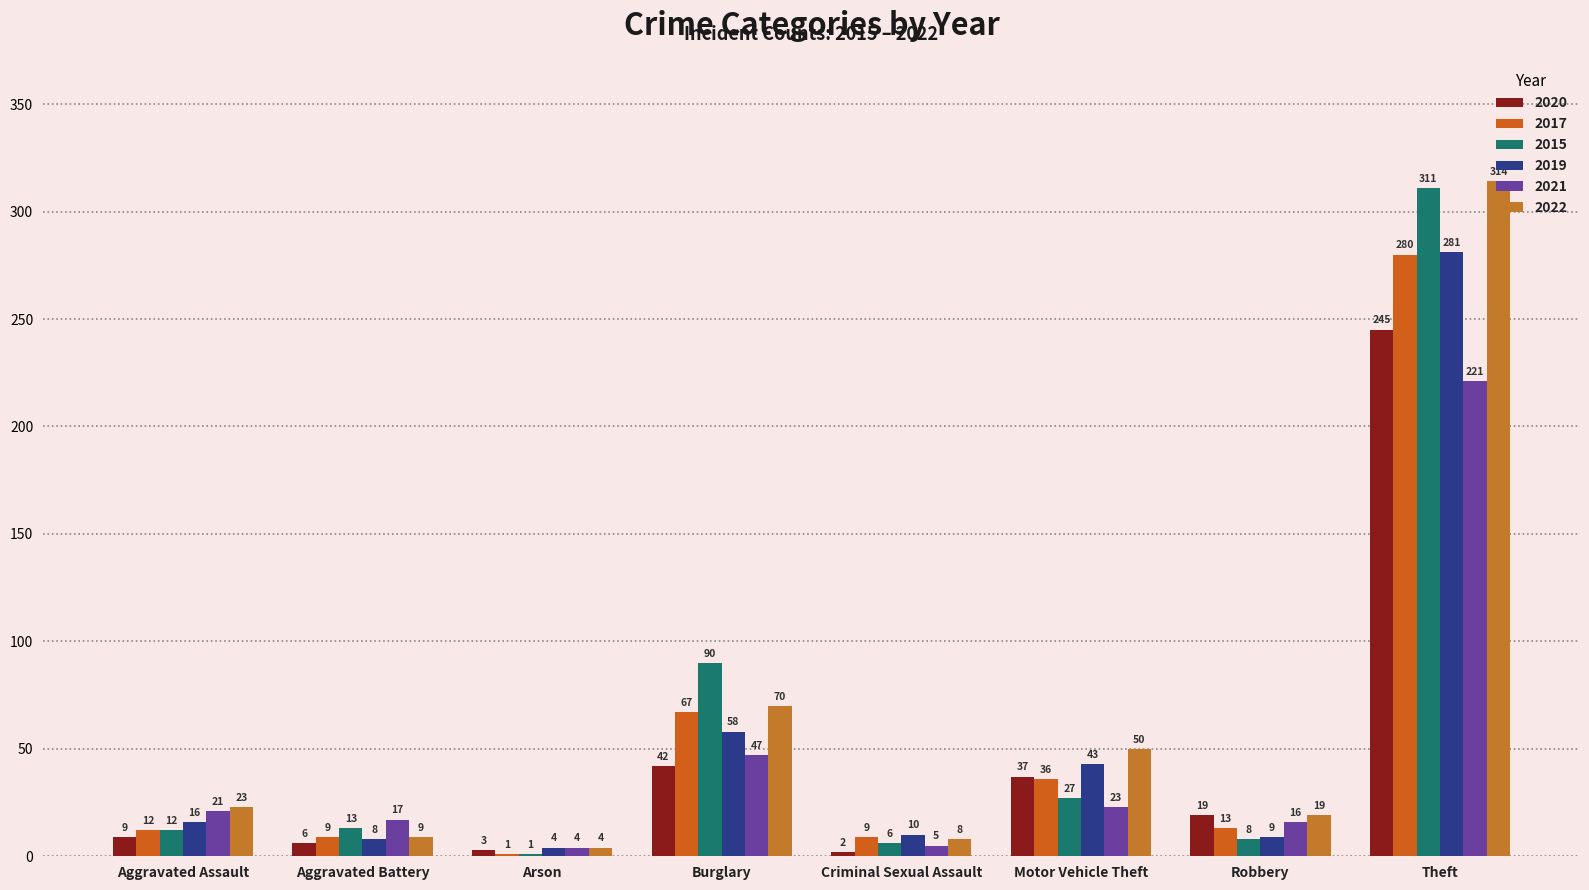

Which series changed the most between Burglary and Robbery?

2015